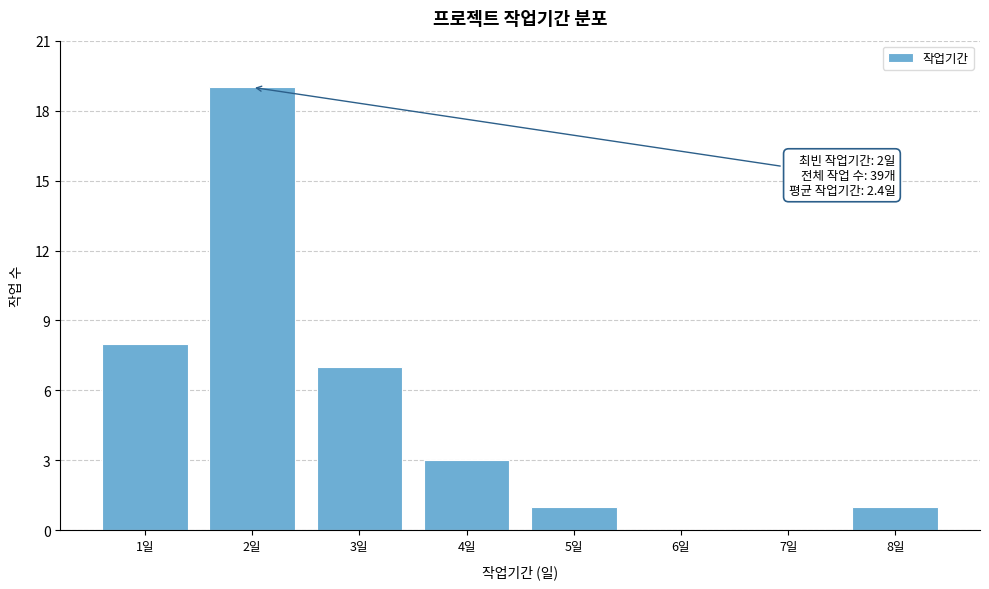

Reading left to right, extract all data points from this chart.

1일=8	2일=19	3일=7	4일=3	5일=1	6일=0	7일=0	8일=1